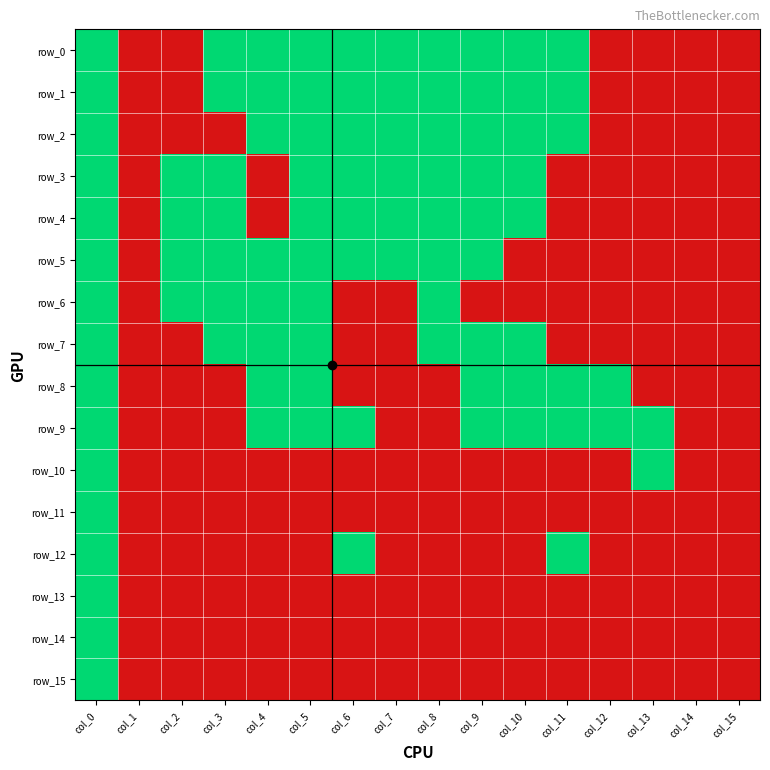

The value of row_8 at col_7 is 0. True or false?

True